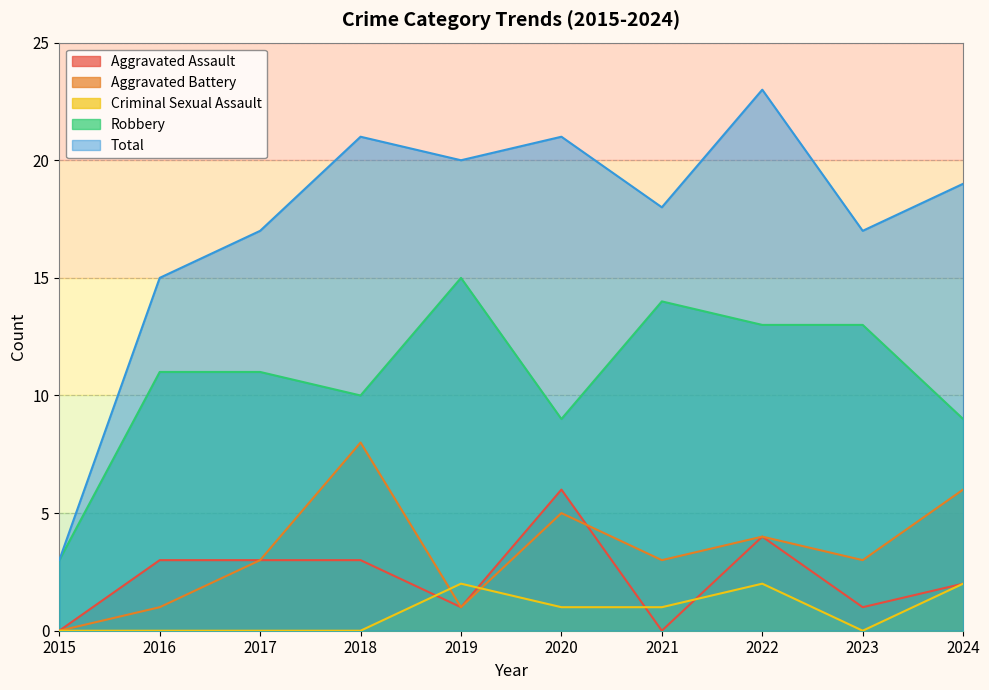

True or false: Aggravated Assault and Total intersect in this chart.

False